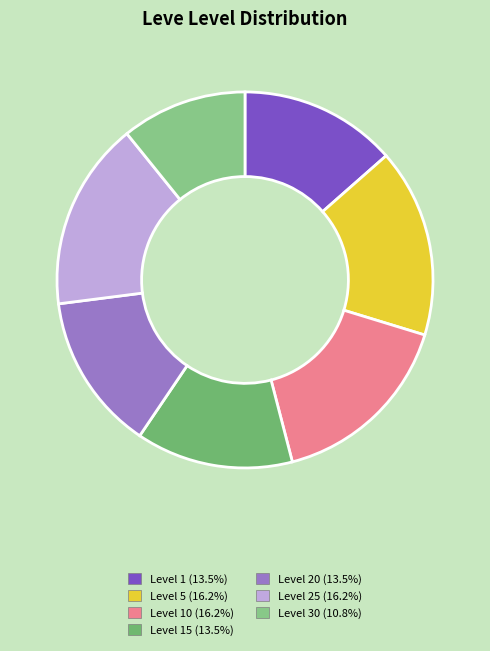

Rank the categories by value from lowest to highest.

Level 30, Level 1, Level 15, Level 20, Level 5, Level 10, Level 25